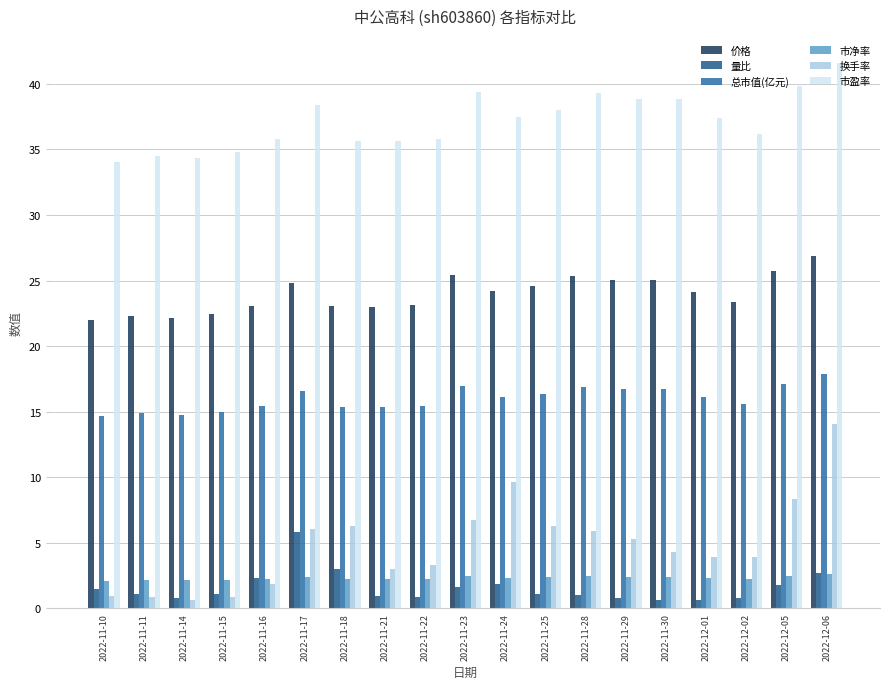

The 量比 series shows 2.9 at 2022-11-23. True or false?

False